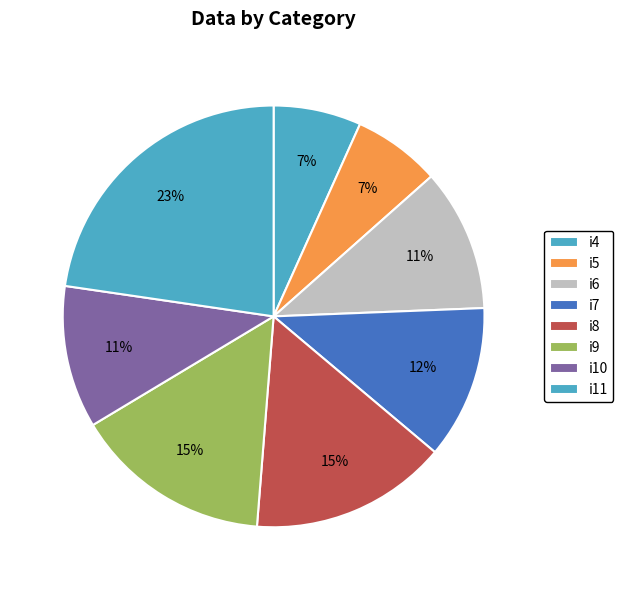

To the nearest percent, what is the difference between the i9 and i7 slice percentages?

3%